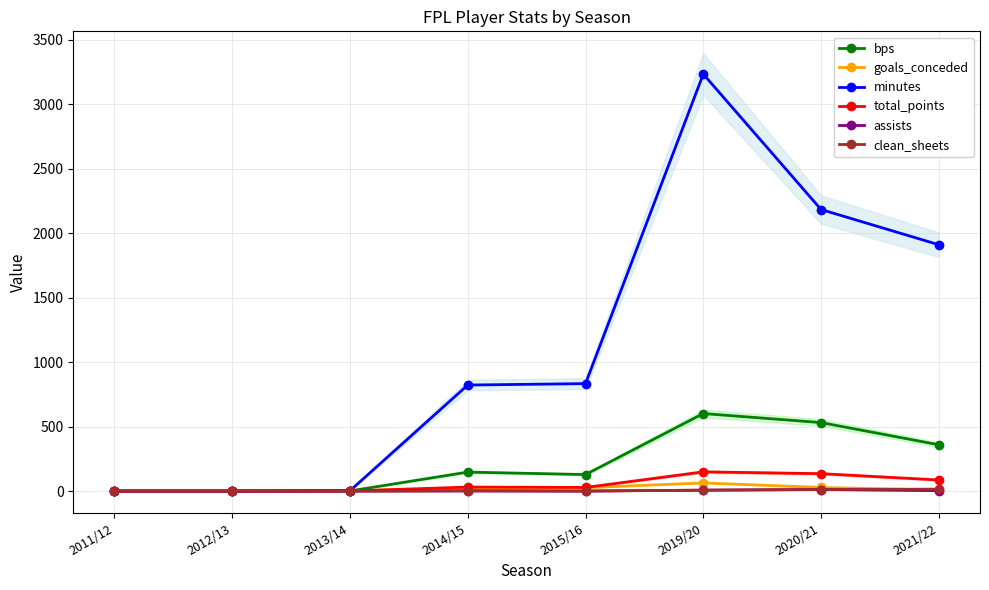

Where is assists nearest to the value 6?

2019/20